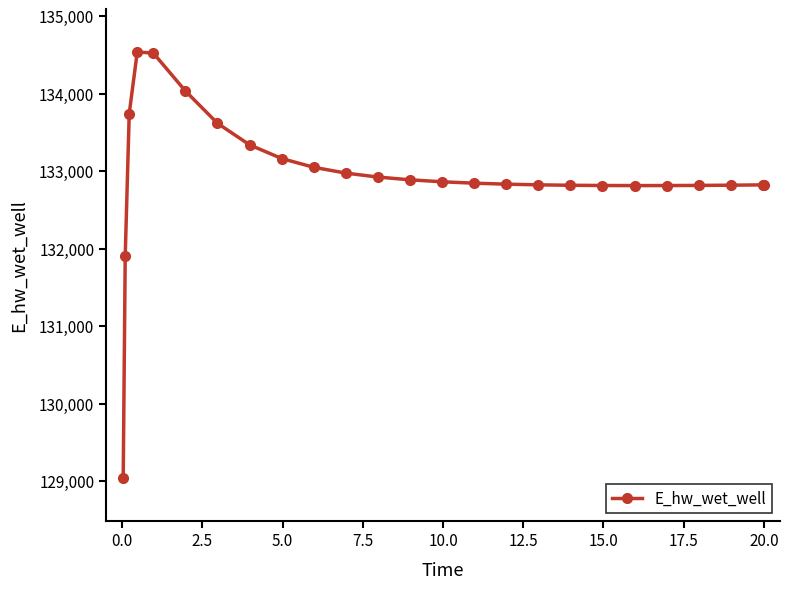

What is the value of the 23rd point from the left?

132819.6